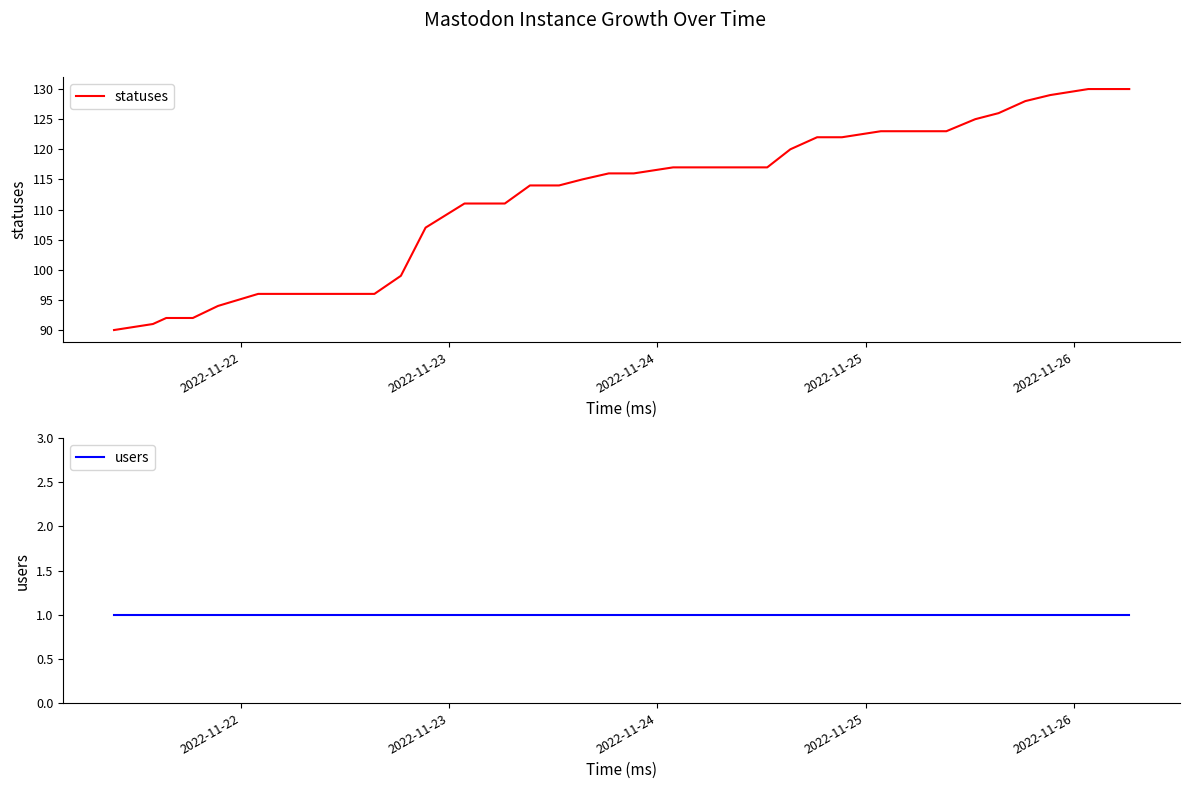

Which series has the largest total across all categories?

statuses